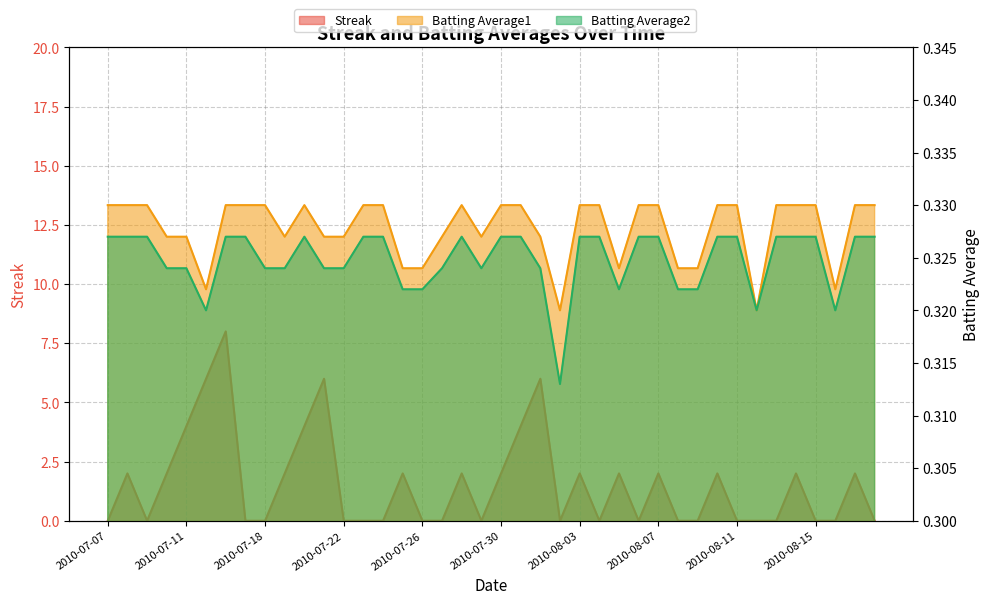

At which label is Streak closest to 4?

2010-07-11